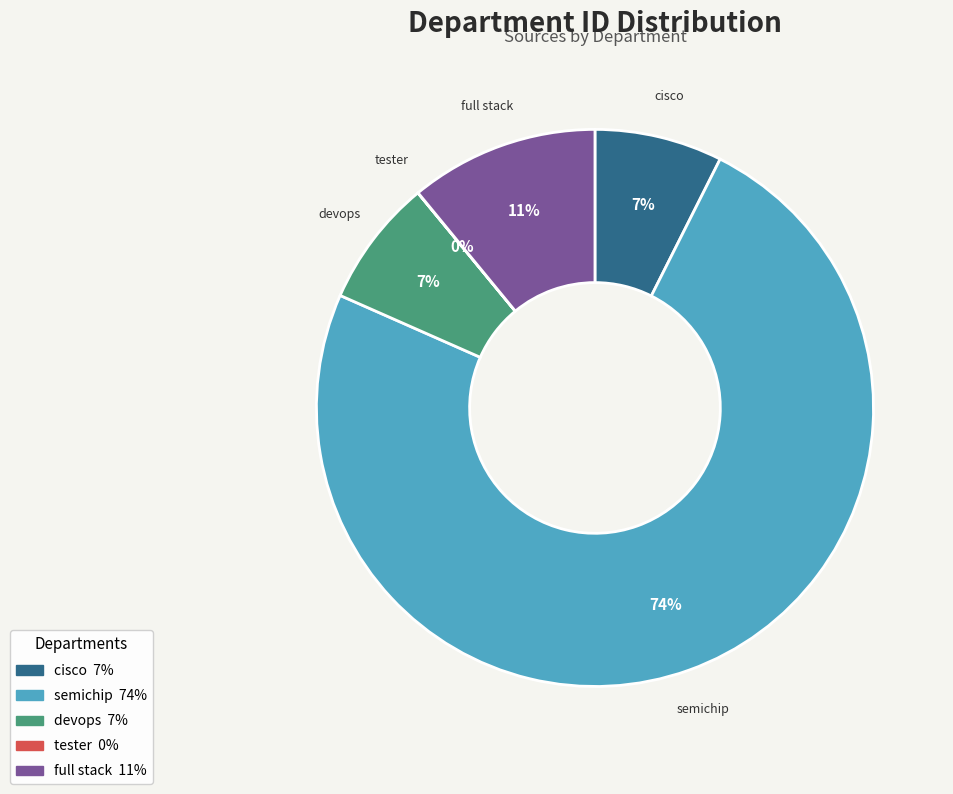

To the nearest percent, what is the average slice percentage?

20%